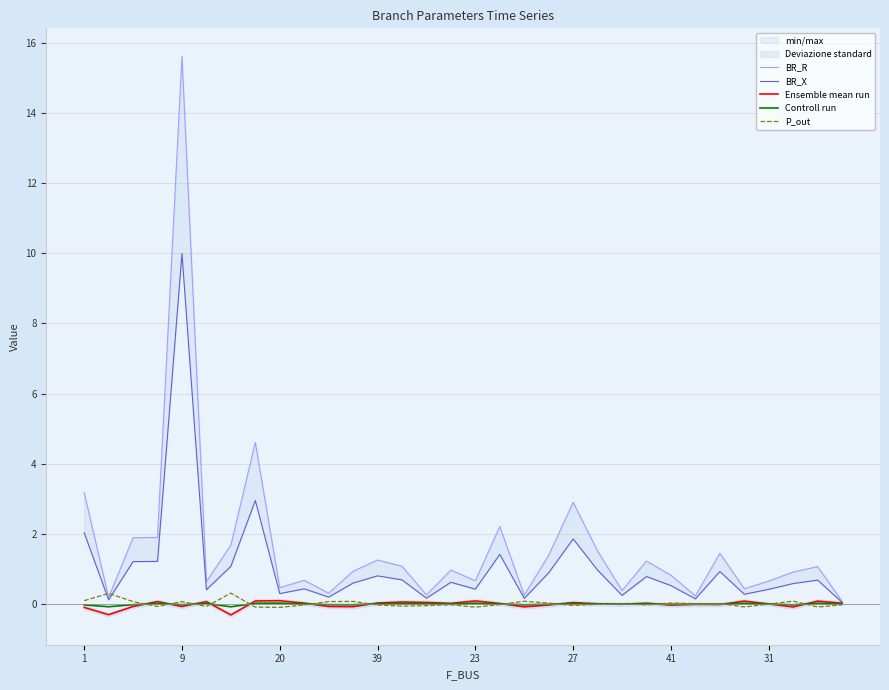

What is the label of the 14th point from the right?

18